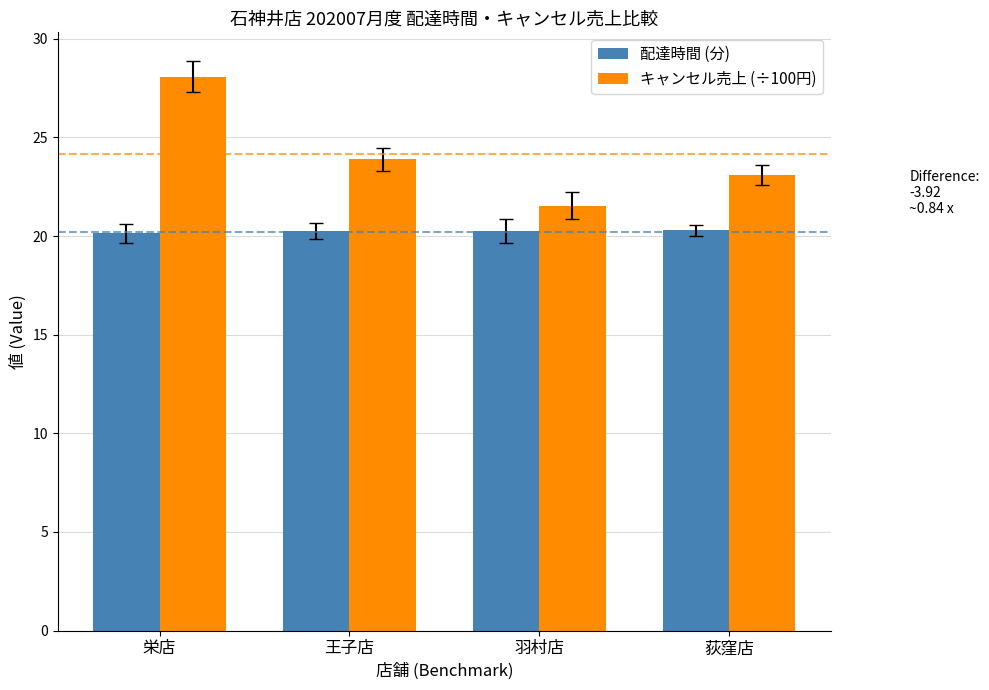

How many 配達時間 (分) values are between 20 and 21?

4